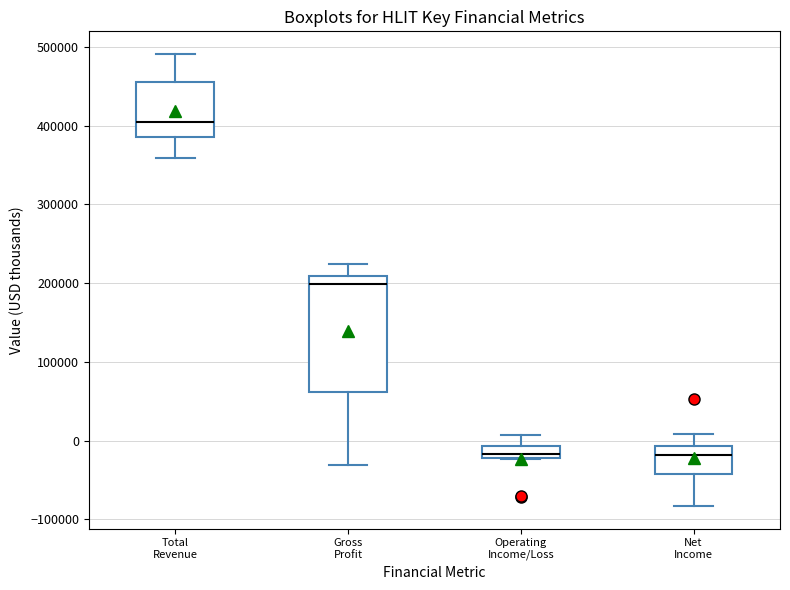

Where is the lower edge of the box for Gross Profit on the y-axis? The values are not printed on the chart, so give them approximately, as read against the axis.

60000